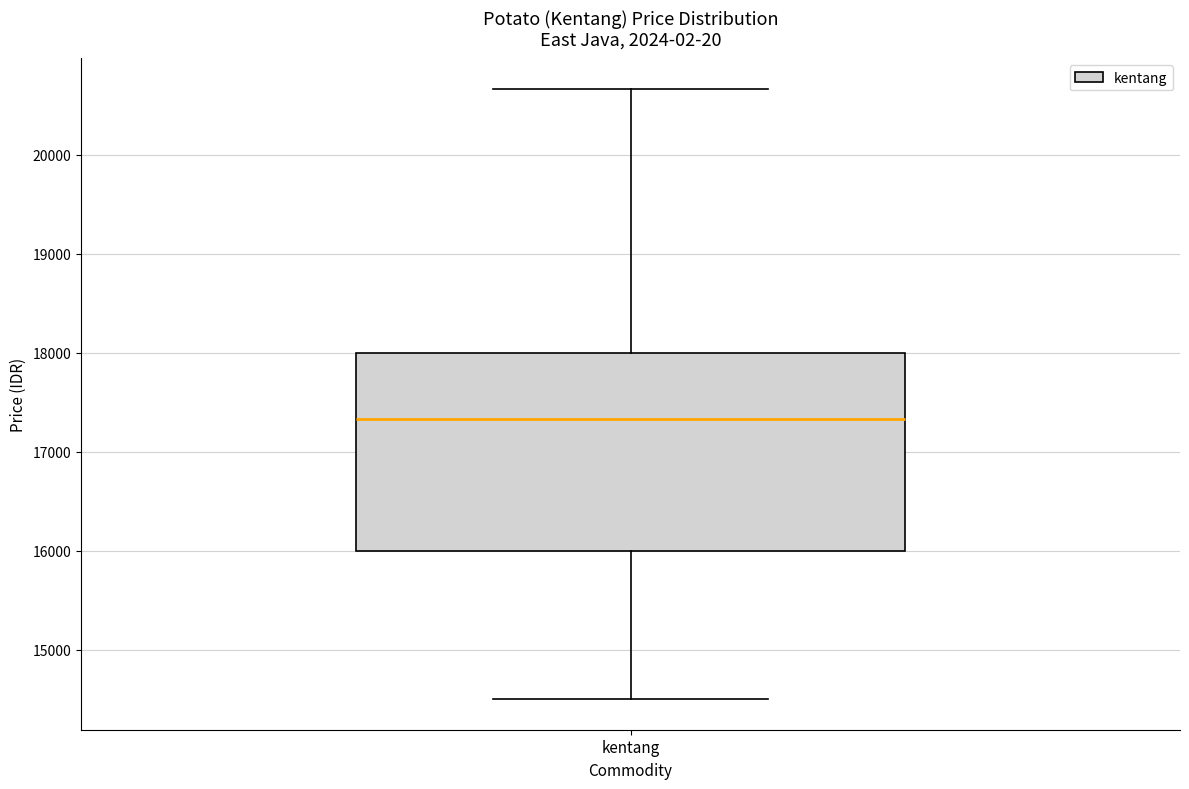

Where does the median line of the box for kentang sit on the y-axis? The values are not printed on the chart, so give them approximately, as read against the axis.

17300